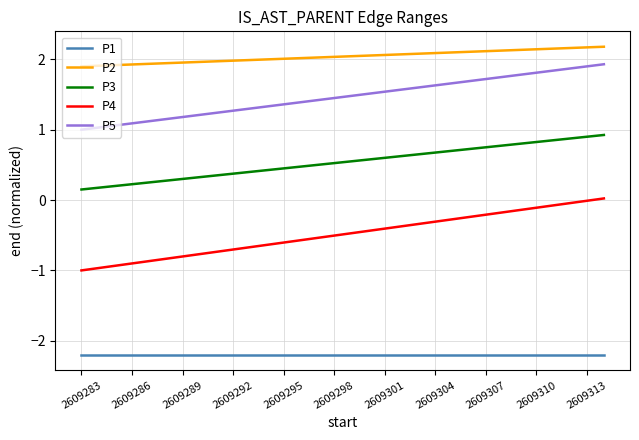

What is the smallest value displayed?

-2.2